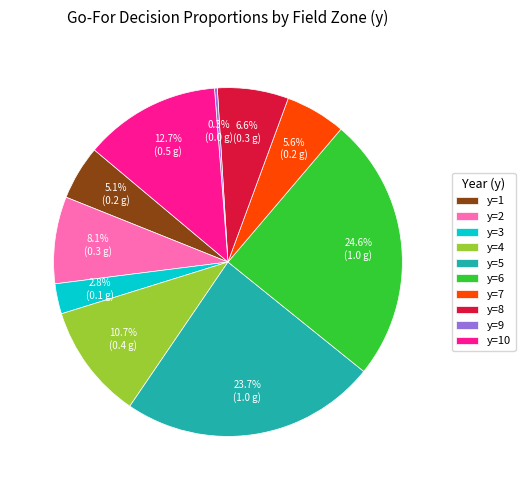

Which category has the biggest portion of the pie?

y=6